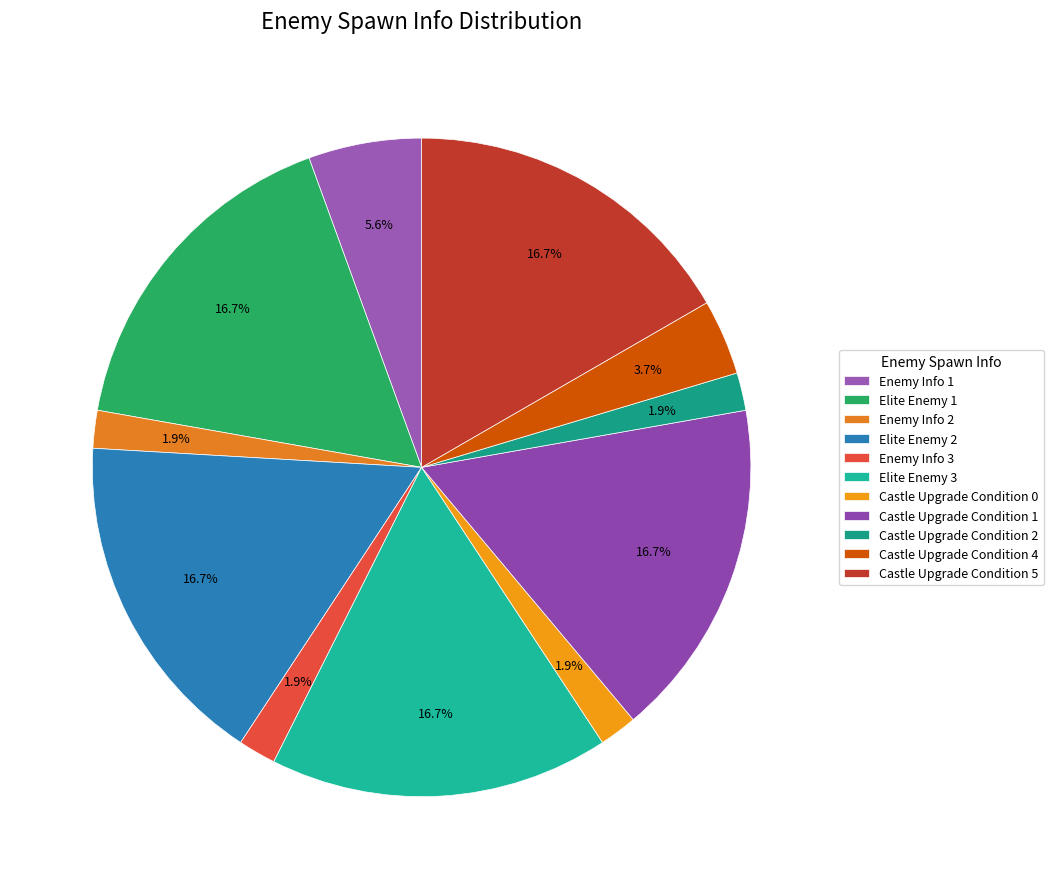

To the nearest percent, what is the difference between the Castle Upgrade Condition 2 and Enemy Info 1 slice percentages?

4%